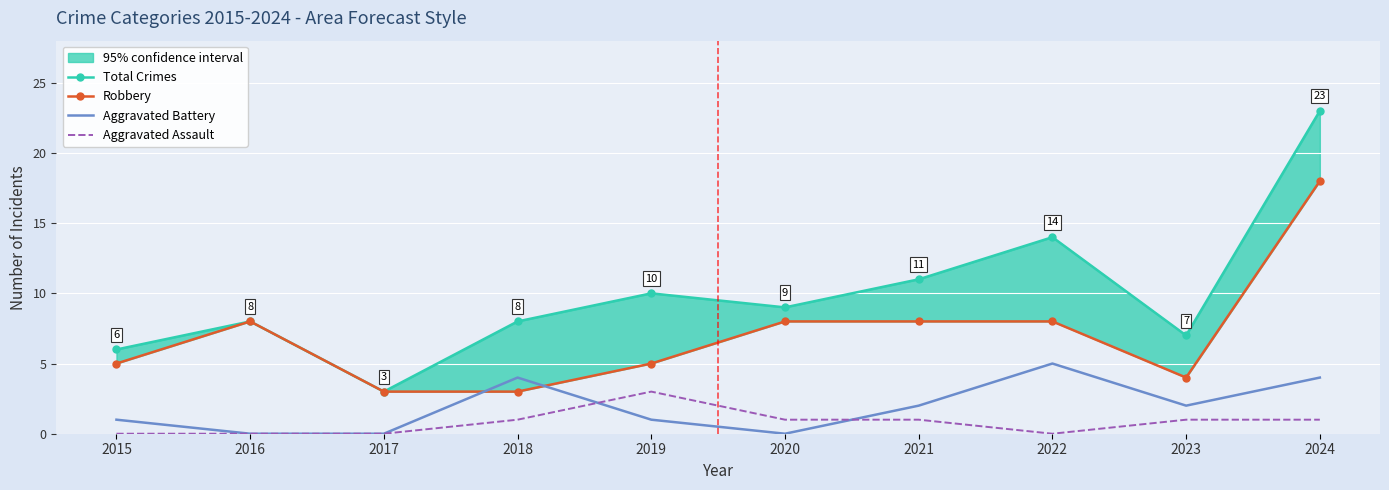

What is the sum of all Aggravated Assault values?

8